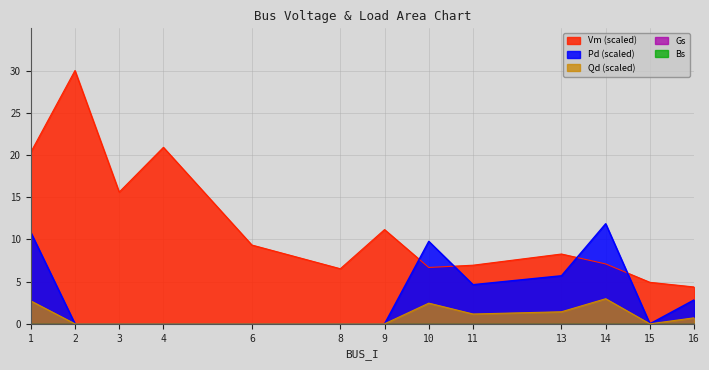

Does the chart display data point markers on the line(s)?

No